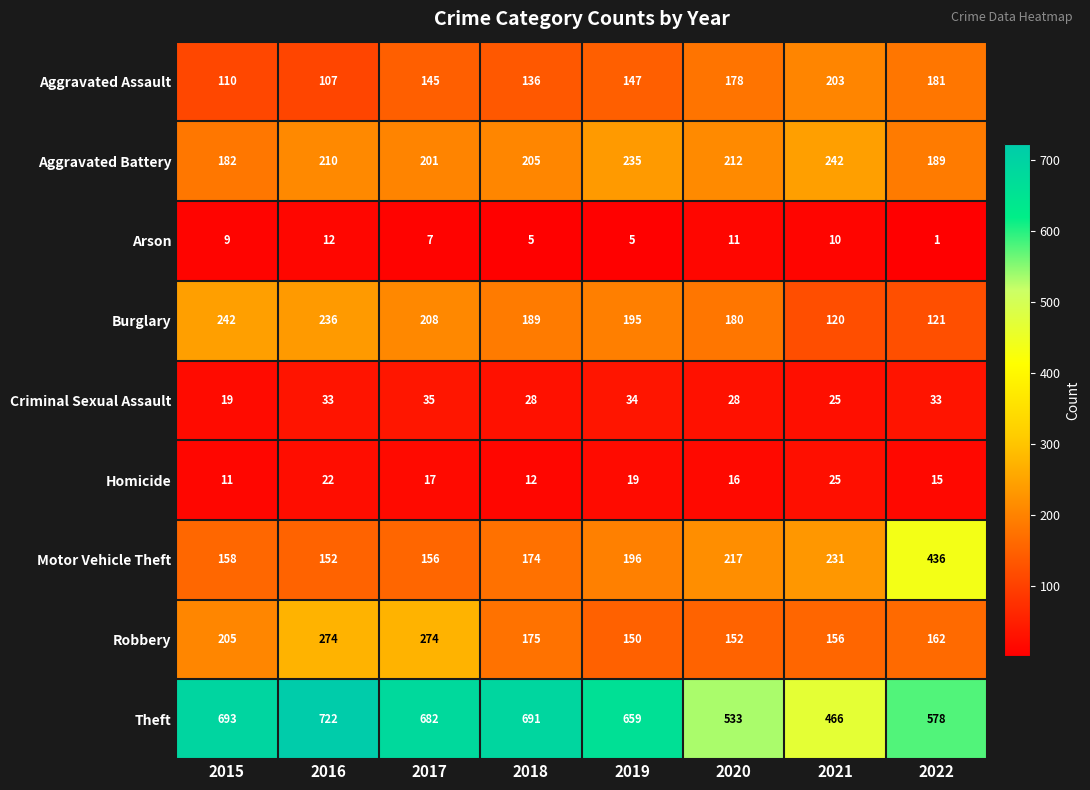

What is the difference between the highest and lowest values at 2018?

686